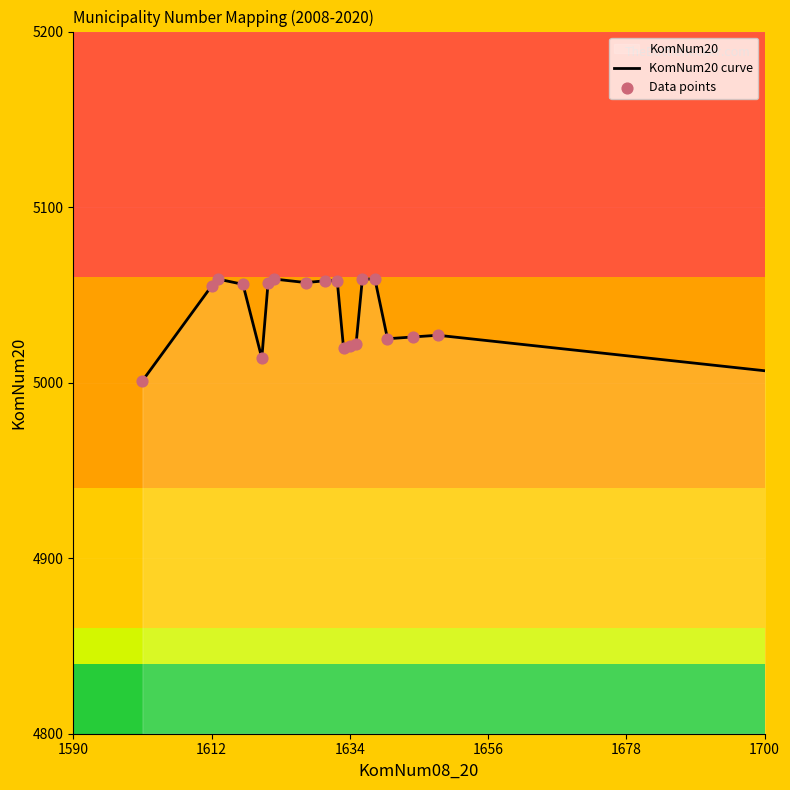

Is the value of Data points at 18 greater than the value of KomNum20 curve at 18?

No